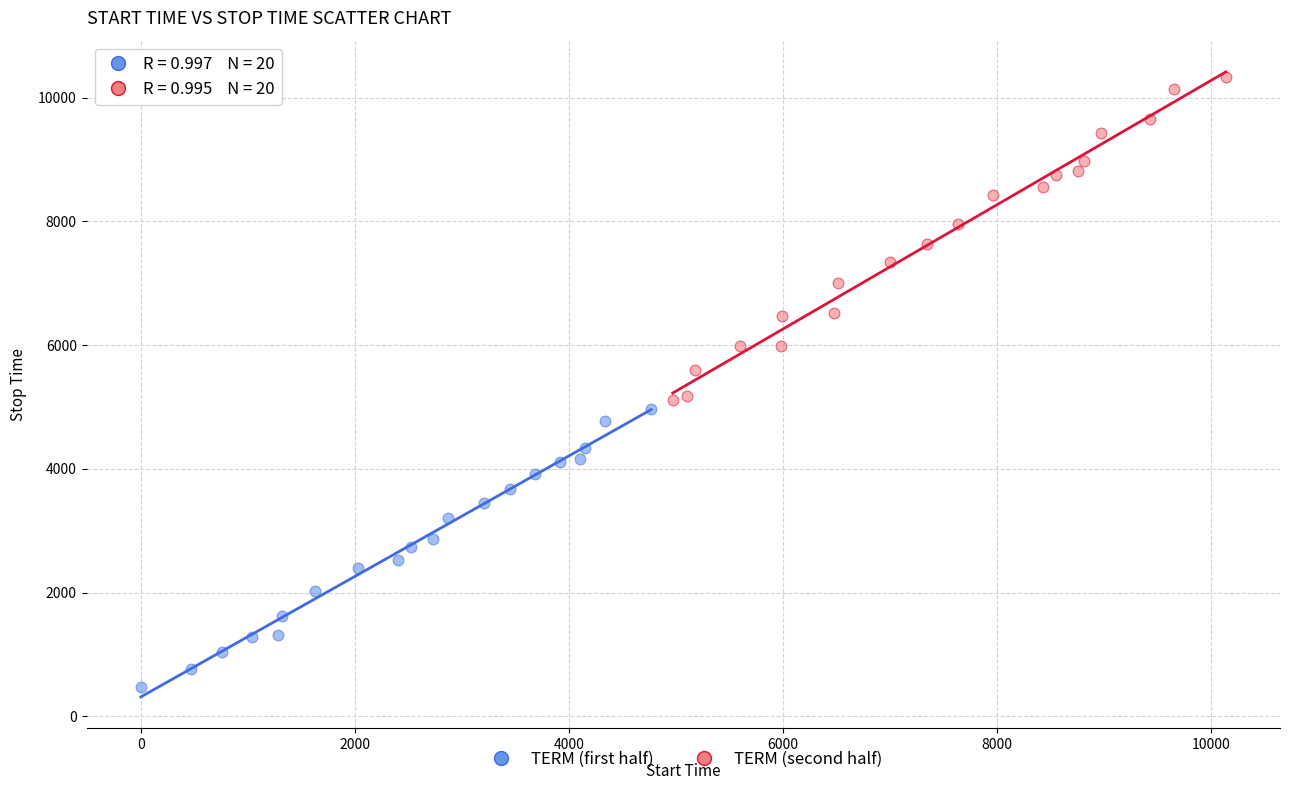

Which series reaches the maximum Y coordinate?

TERM (second half)